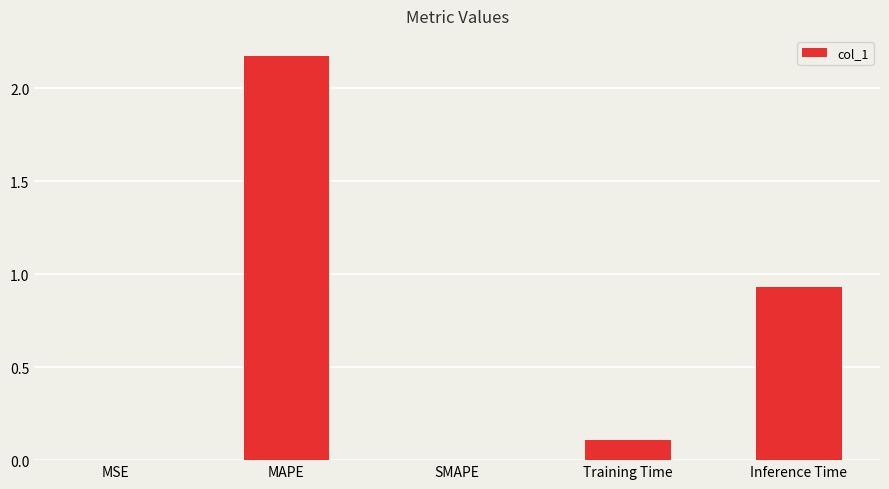

What is the sum of all values?

3.2